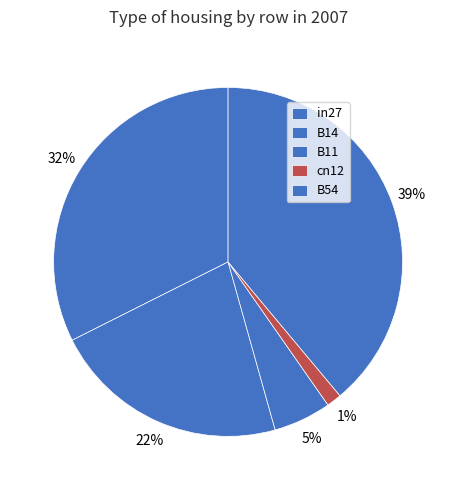

To the nearest percent, what is the difference between the largest and smallest slice percentages?

38%